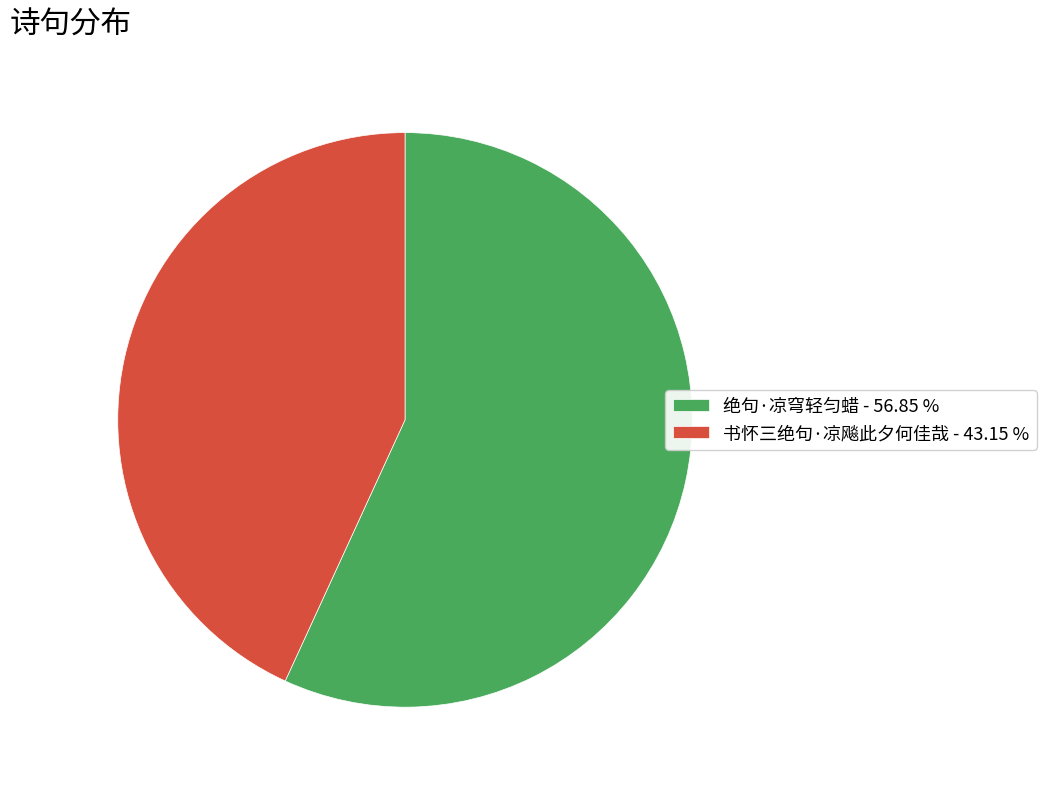

Do 绝句·凉穹轻匀蜡 and 书怀三绝句·凉飚此夕何佳哉 together represent more than half of the pie?

Yes